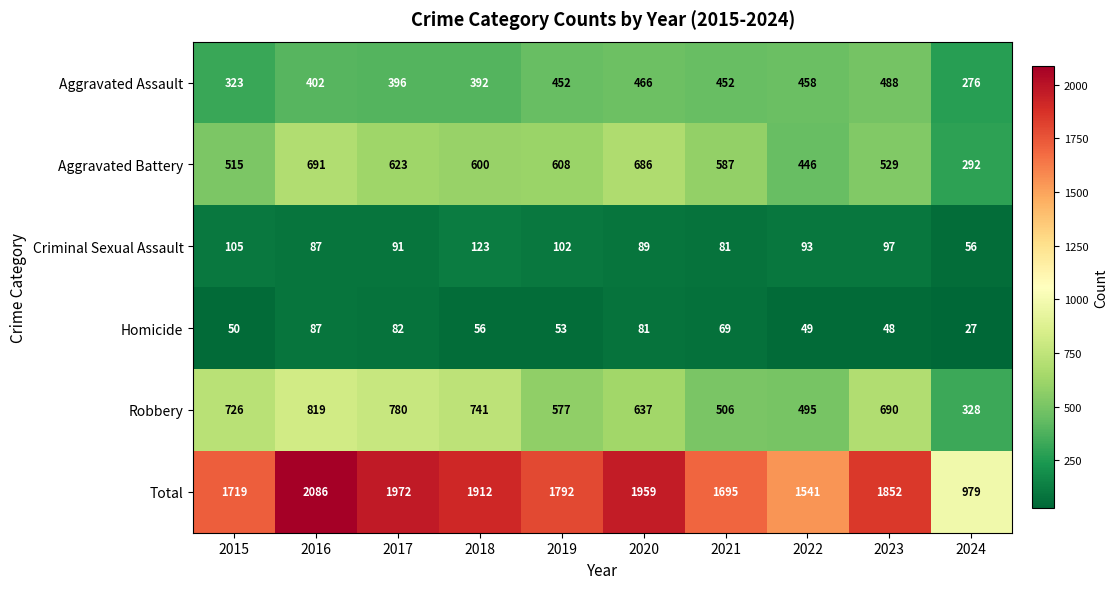

The Aggravated Assault series shows 392 at 2018. True or false?

True